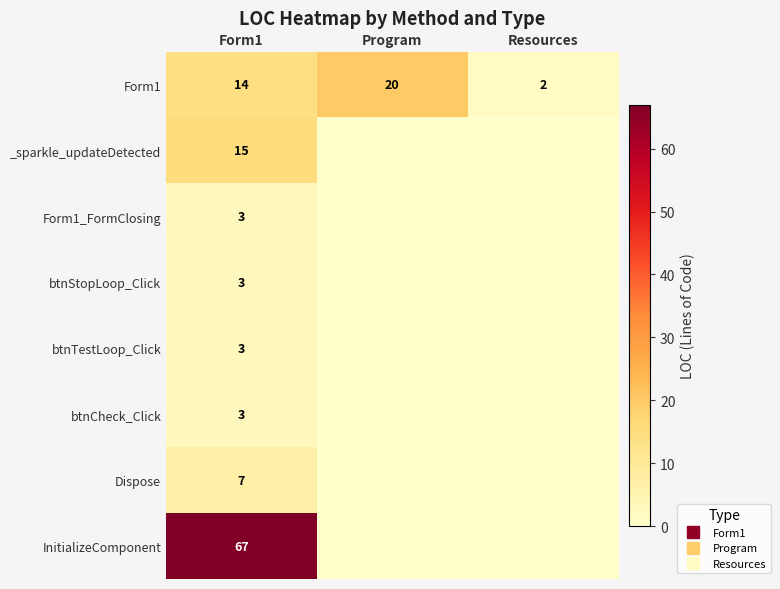

How many data points does each series have?

3